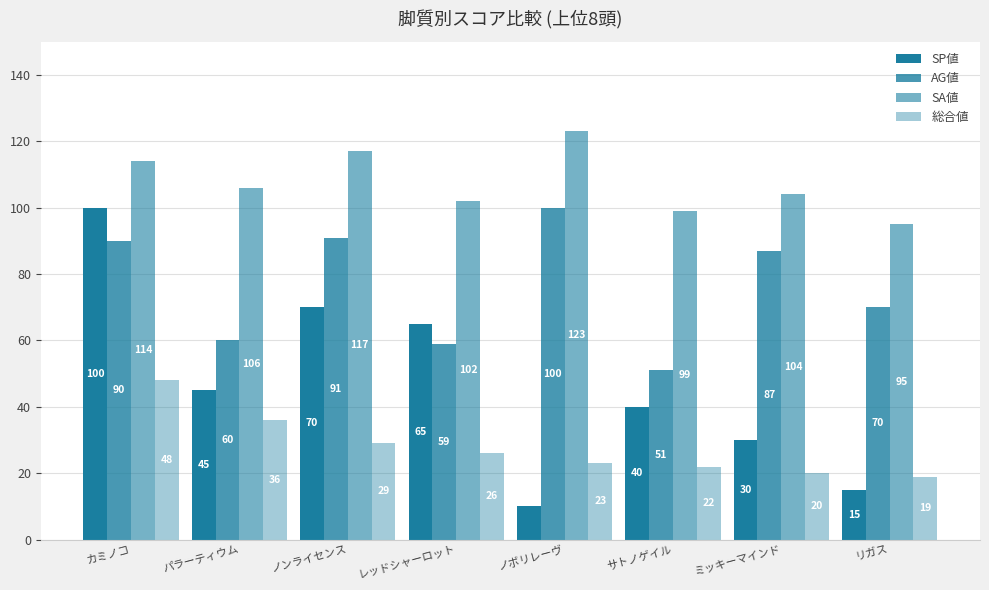

What is the greatest value displayed?

123